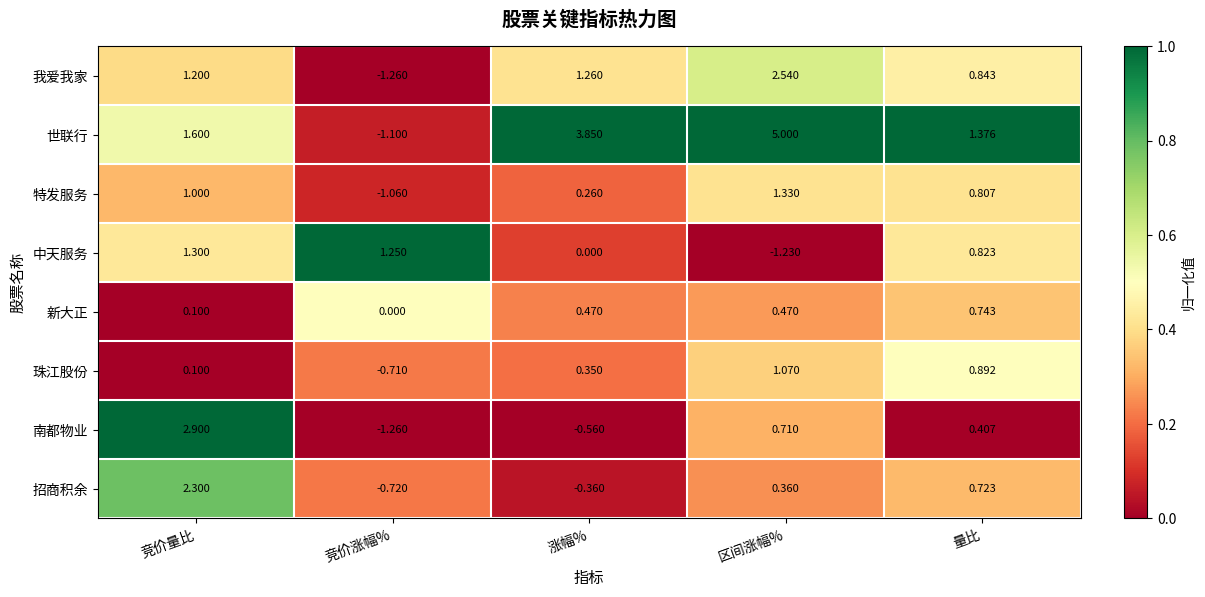

At which label does 珠江股份 first exceed 0?

竞价量比